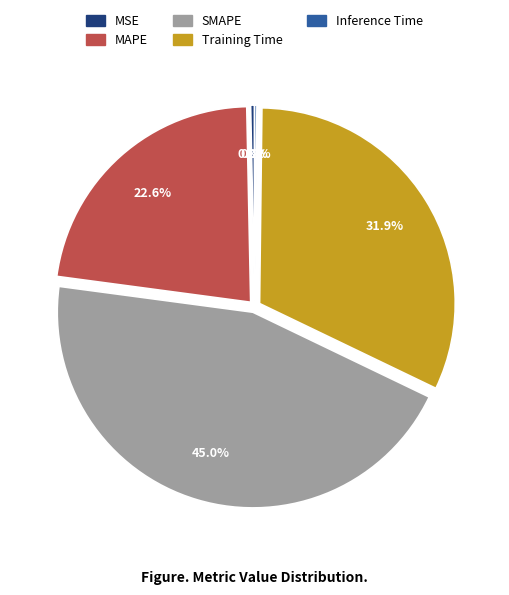

What is the largest slice in the pie chart?

SMAPE